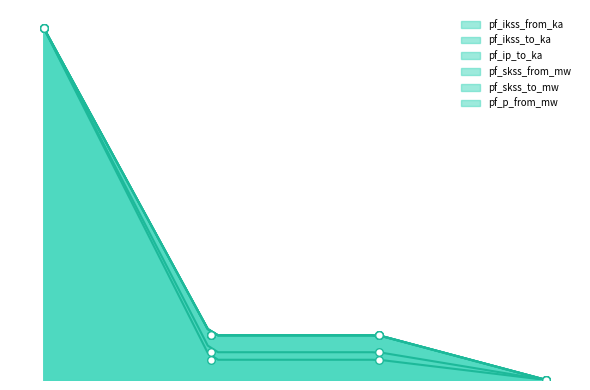

Is the value of pf_ikss_from_ka at Line_3 greater than the value of pf_skss_to_mw at Line_2?

No